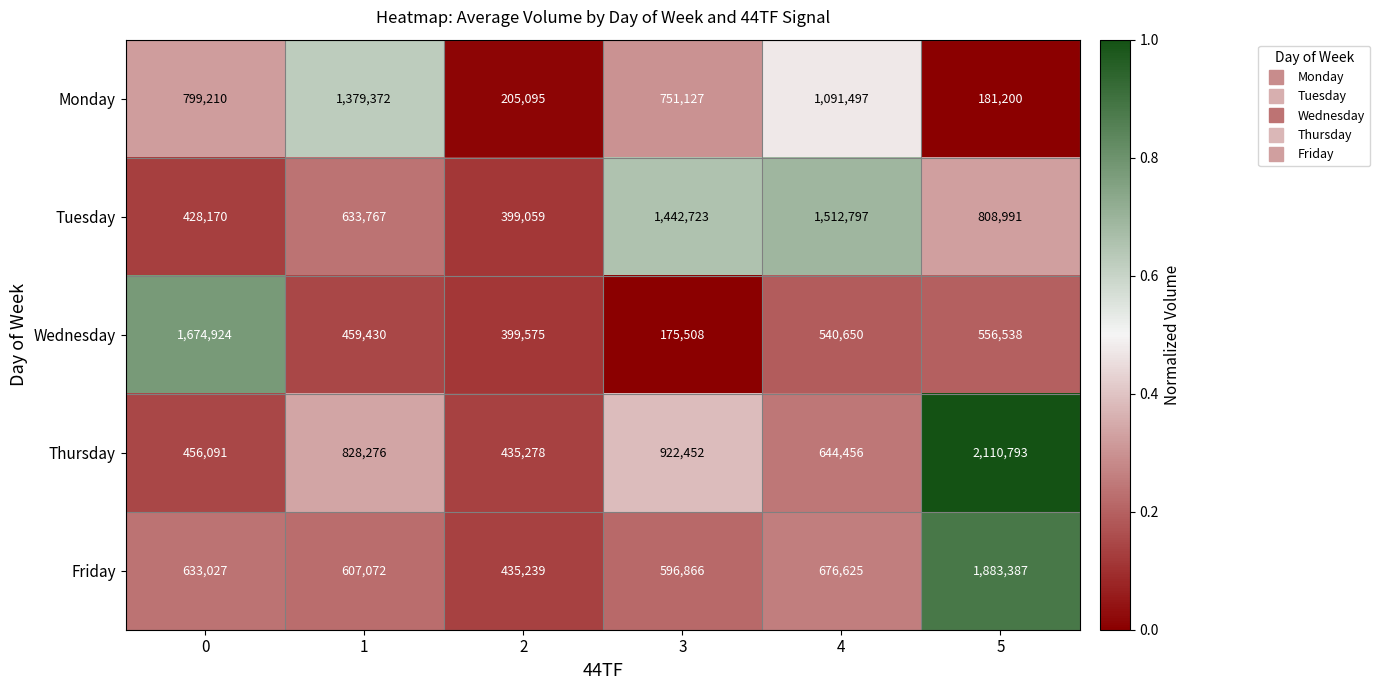

Read the Thursday value at 2, to the nearest 100.

435300